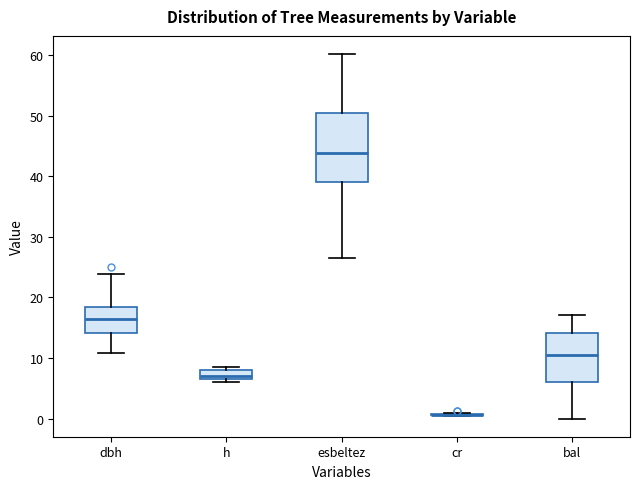

Where is the lower edge of the box for bal on the y-axis? The values are not printed on the chart, so give them approximately, as read against the axis.

6